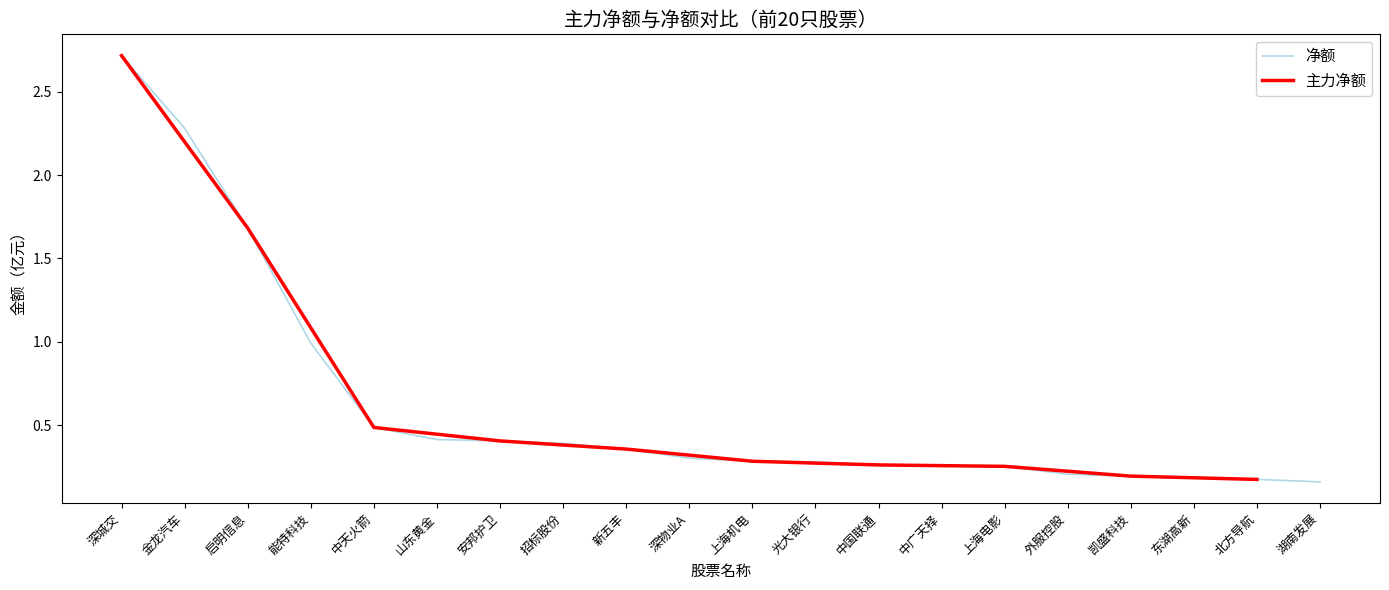

Reading left to right, list all the values displayed in this chart.

深城交=2.7	金龙汽车=2.3	启明信息=1.7	能特科技=1.0	中天火箭=0.5	山东黄金=0.4	安邦护卫=0.4	招标股份=0.4	新五丰=0.4	深物业A=0.3	上海机电=0.3	光大银行=0.3	中国联通=0.3	中广天择=0.3	上海电影=0.3	外服控股=0.2	凯盛科技=0.2	东湖高新=0.2	北方导航=0.2	湖南发展=0.2